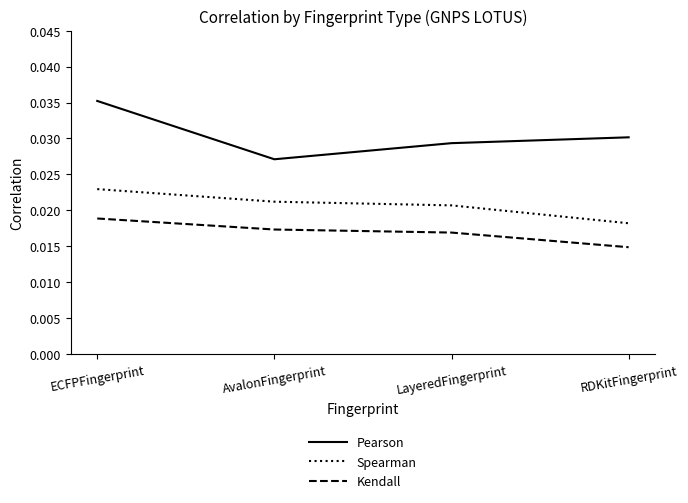

Where is the first local minimum for Pearson?

AvalonFingerprint